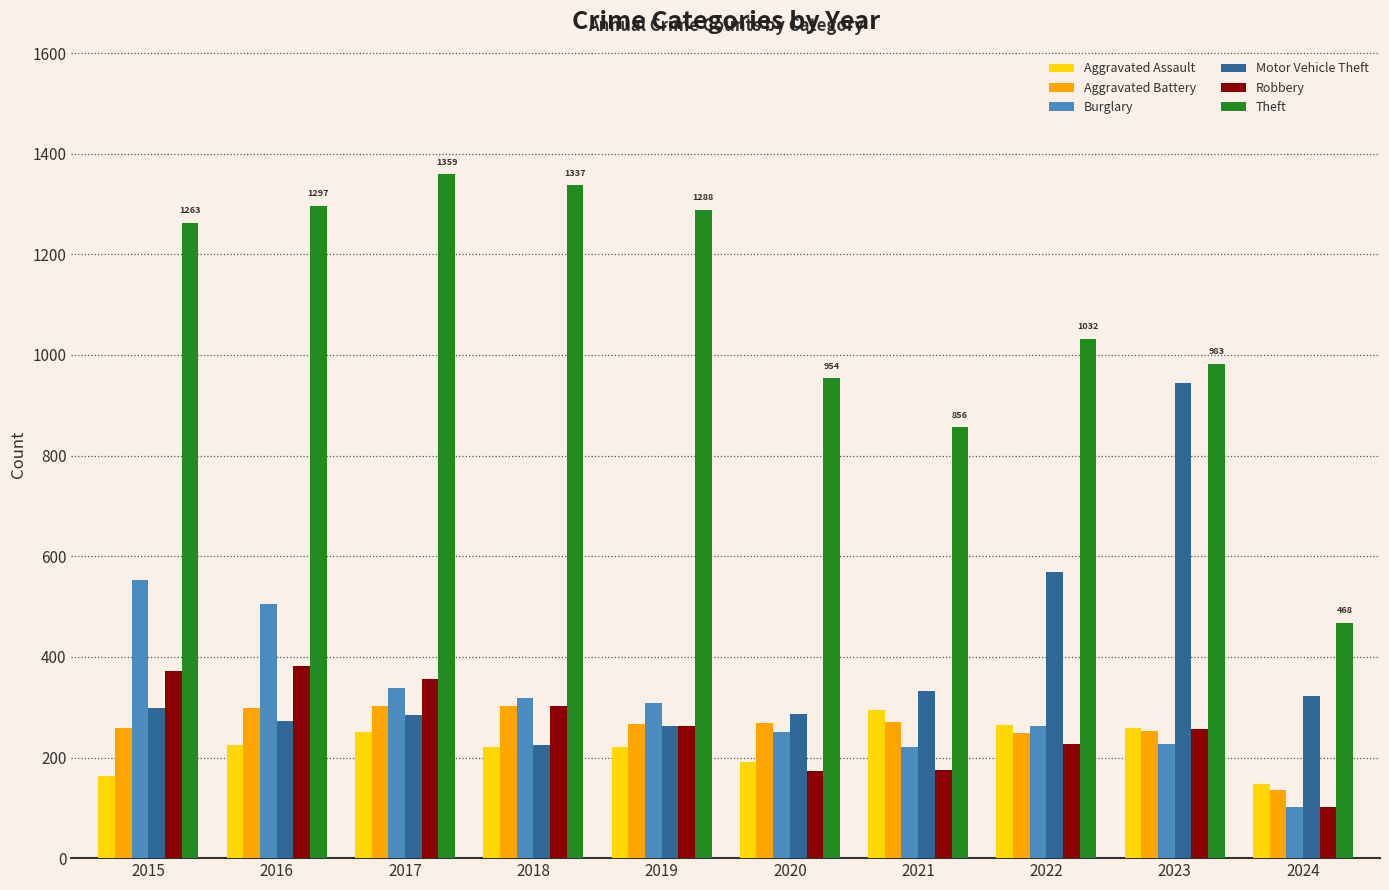

The value of Motor Vehicle Theft at 2017 is 285. True or false?

True